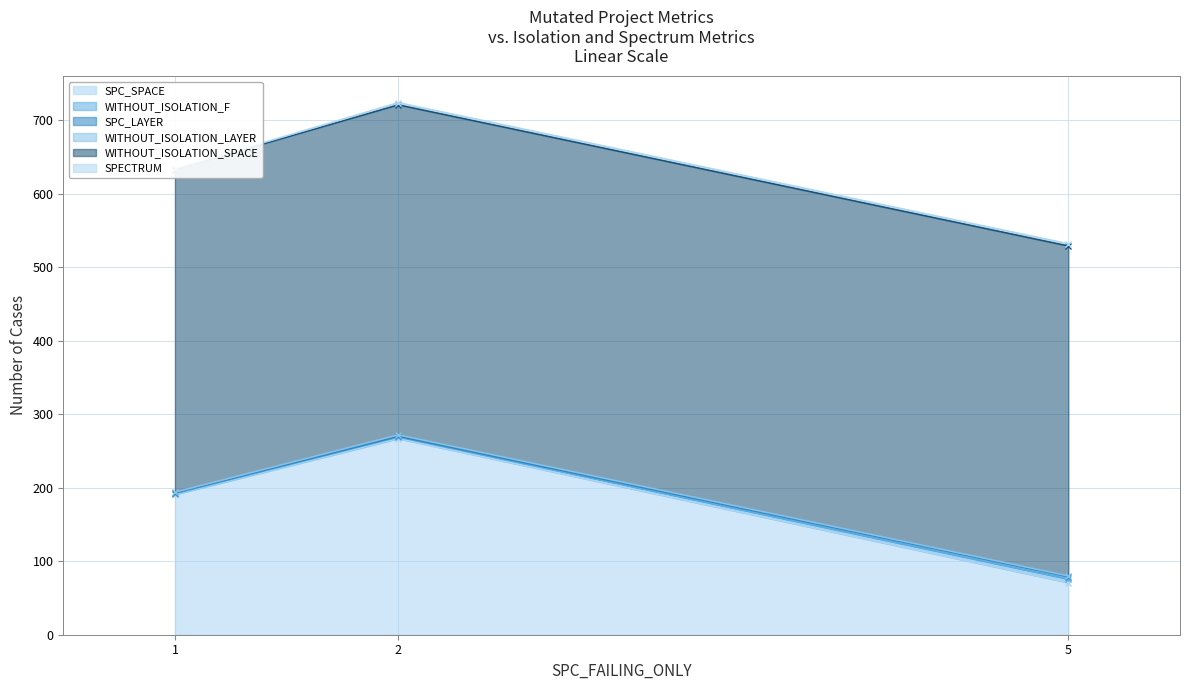

The value of WITHOUT_ISOLATION_SPACE at 2 is 449. True or false?

True